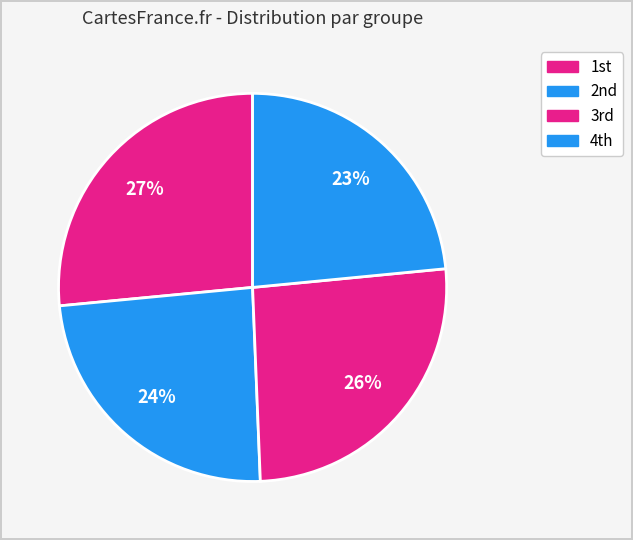

What is the smallest slice in the pie chart?

4th